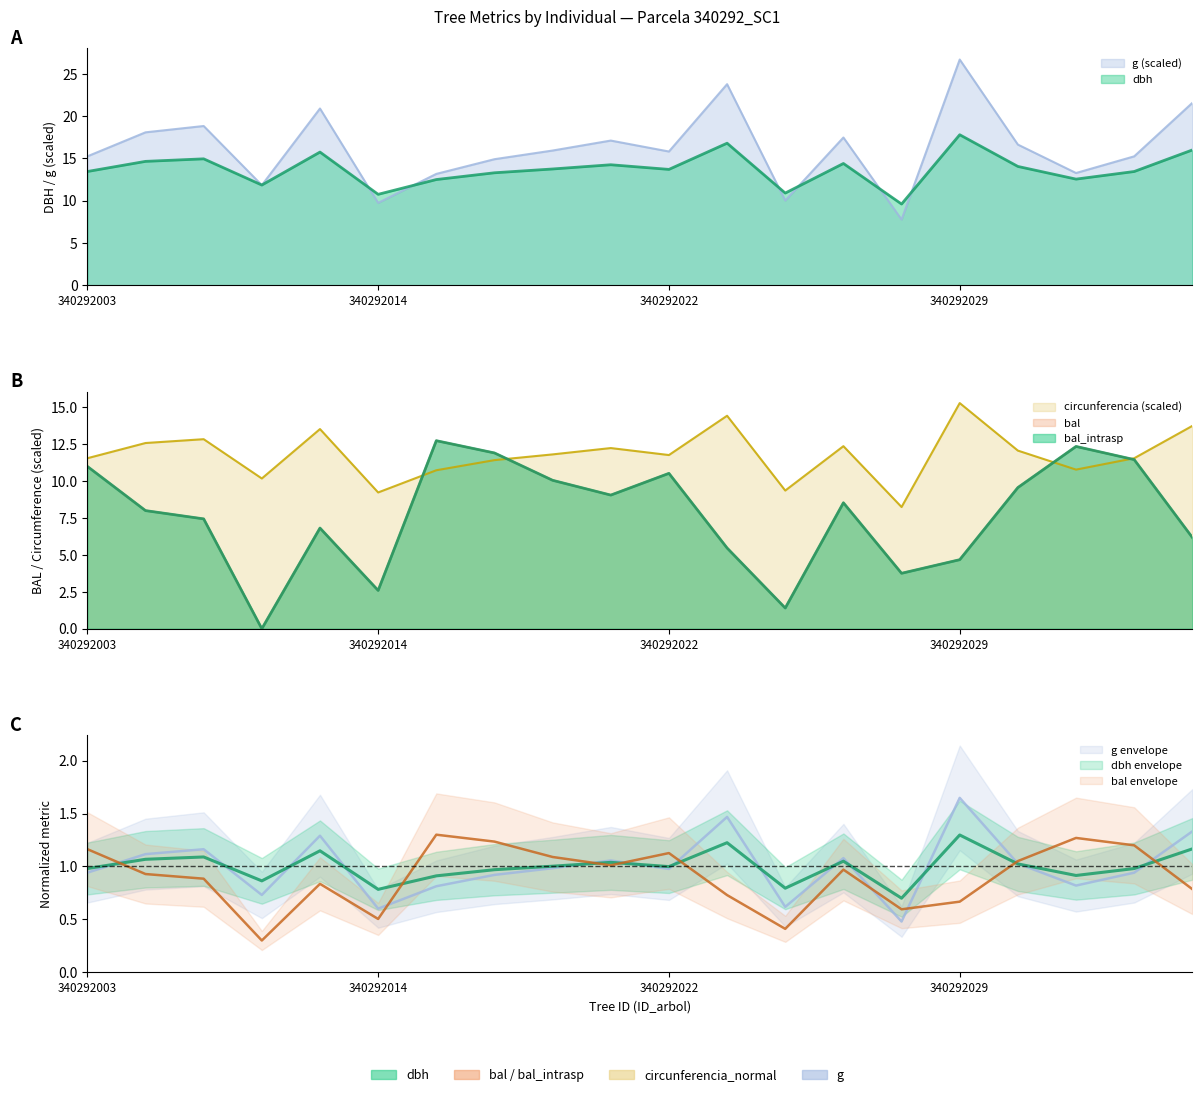

What is the average value of the circunferencia_normal series?

11.8